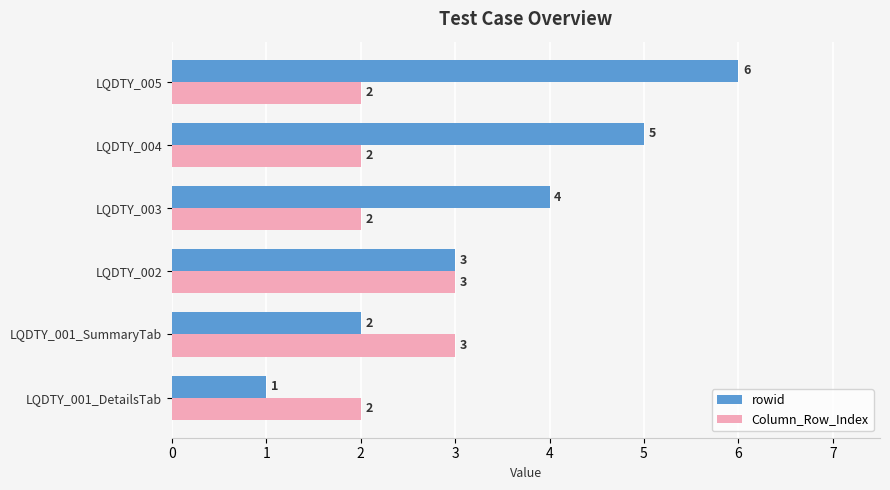

Rank the series by their average value, from highest to lowest.

rowid, Column_Row_Index